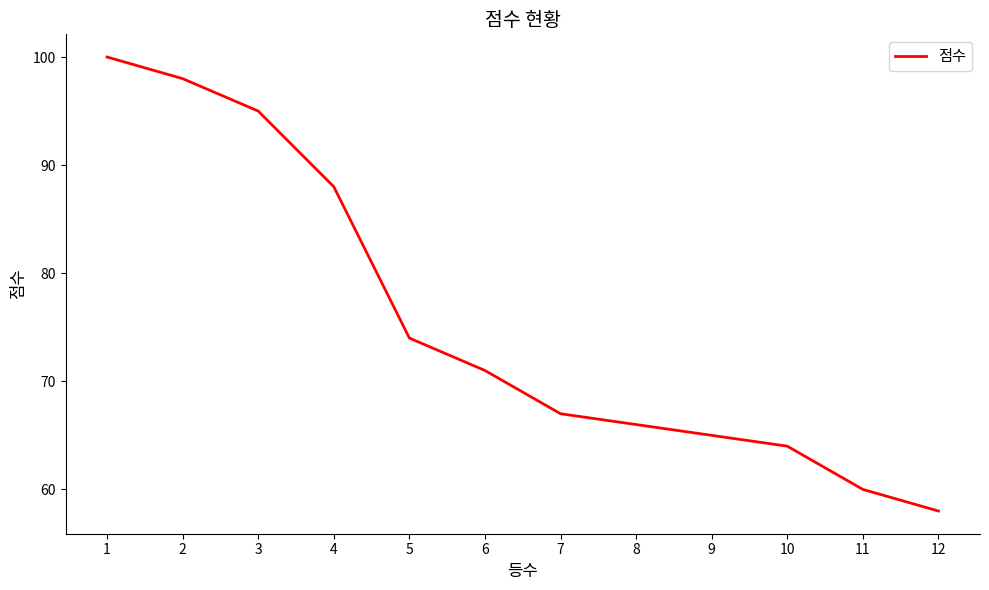

Between 5 and 4, which is larger?

4